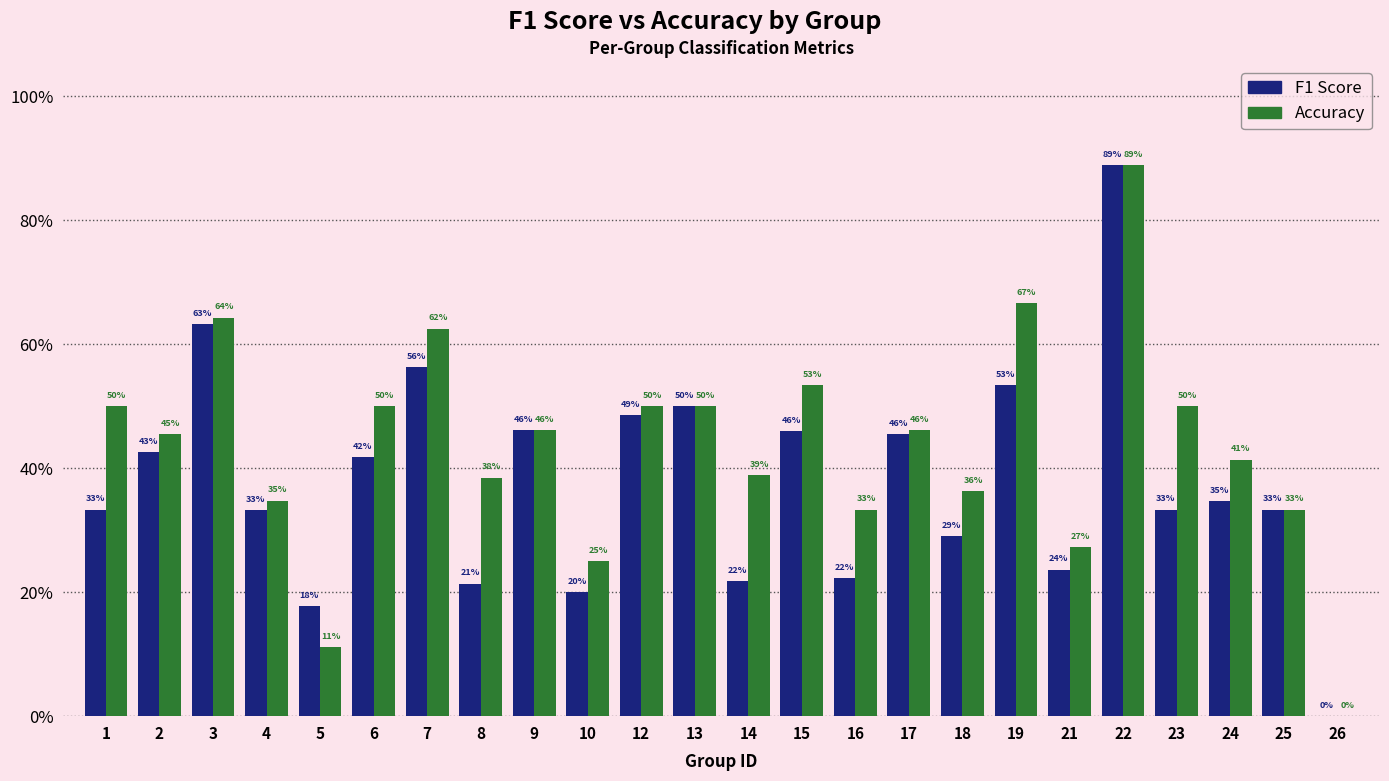

Does the chart contain stacked bars?

No